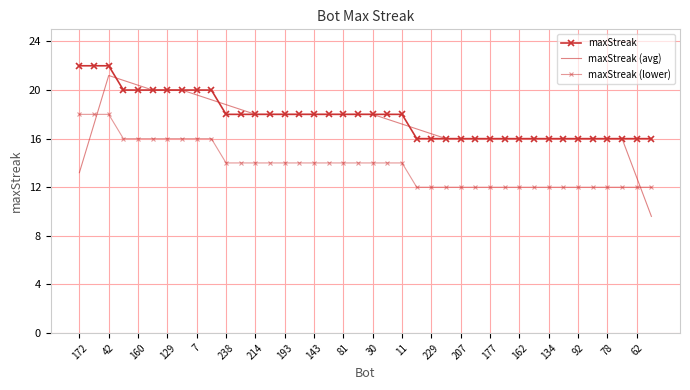

What is the value of the maxStreak point at the 8th from the left?

20.0